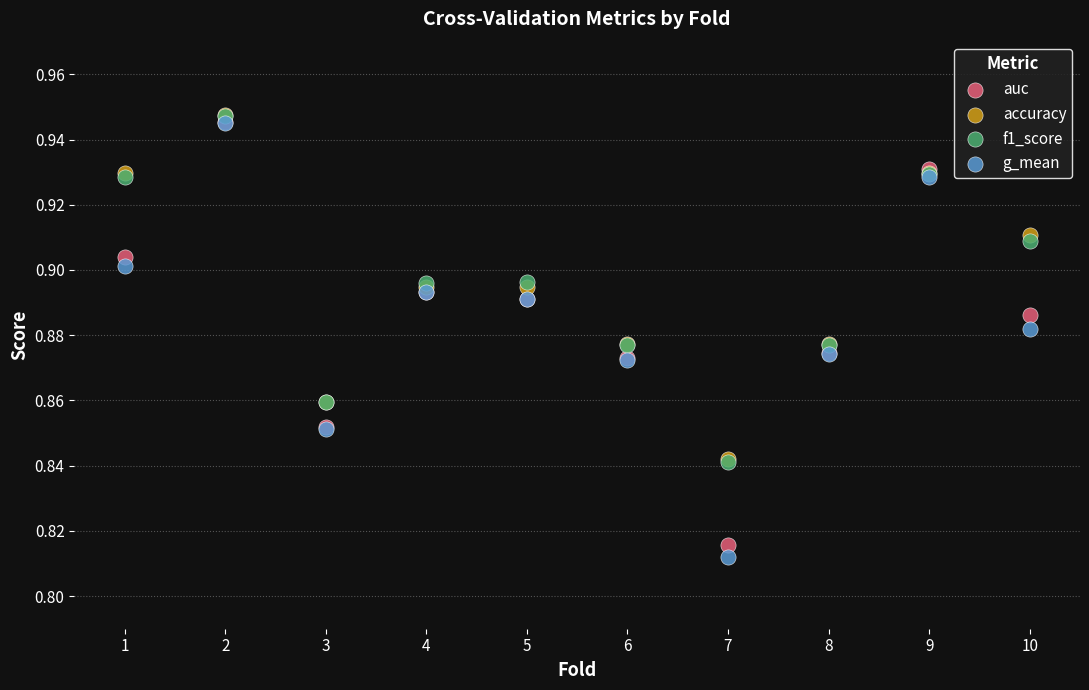

Which series has the widest spread of Y values?

g_mean